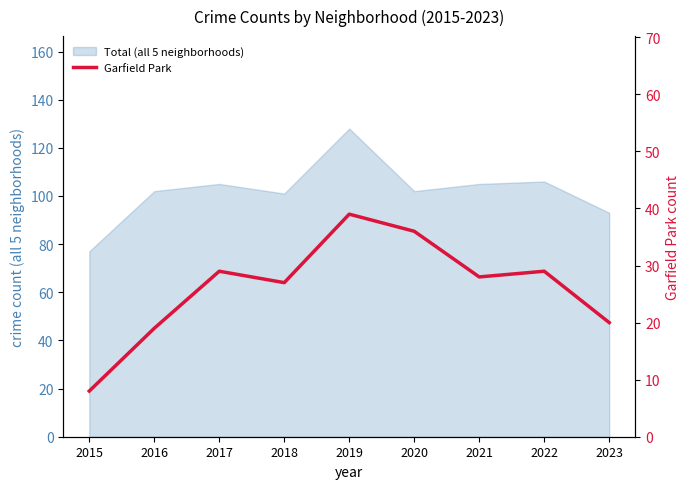

Where does the data first go above 28?

2017